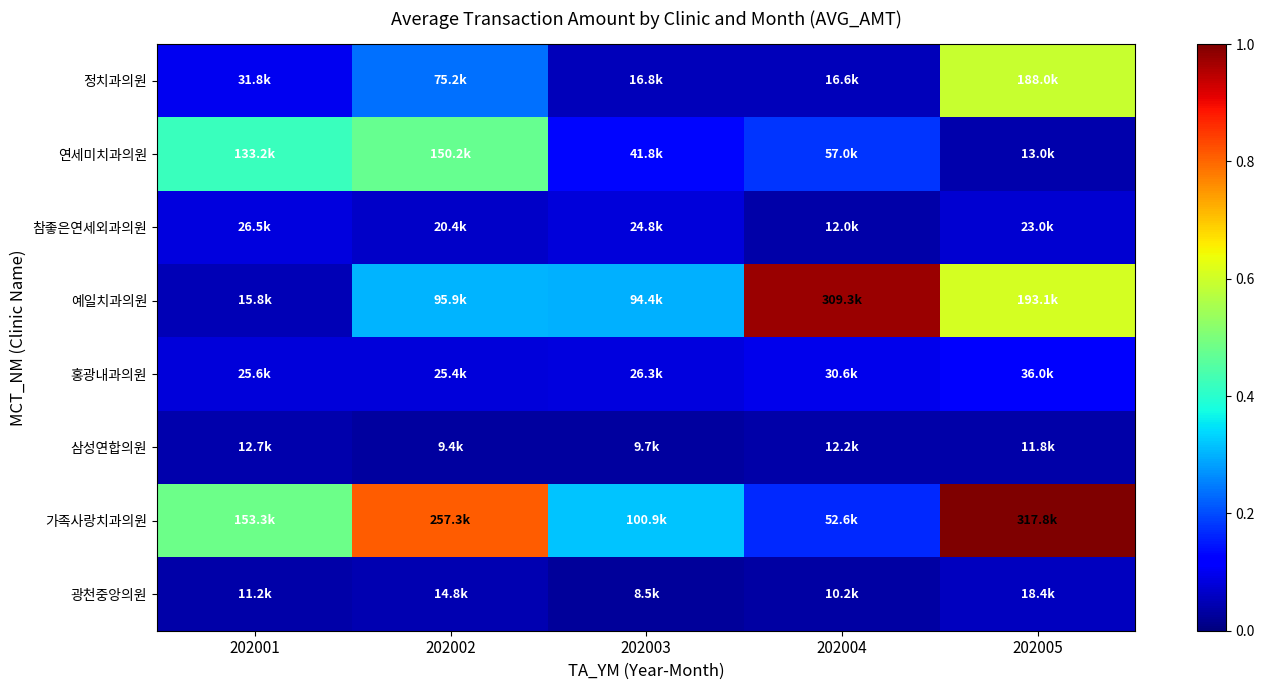

What is the spread (max minus min) of values at 202001?

0.4